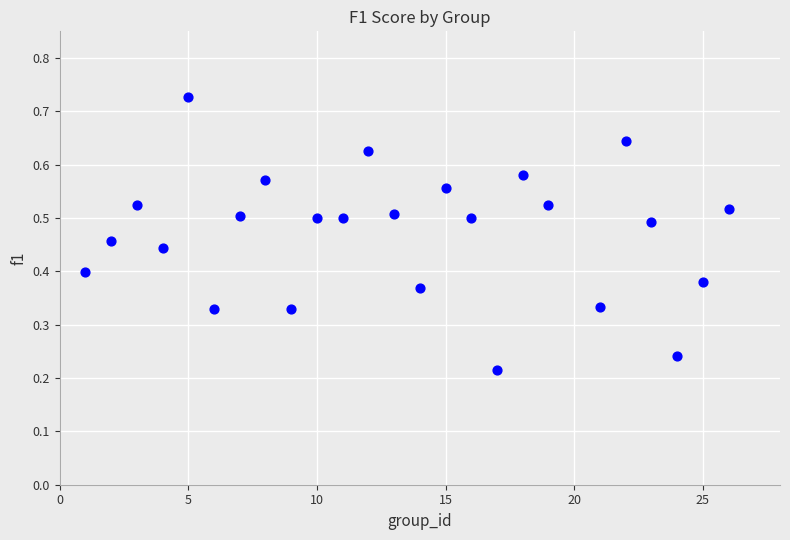

What is the range of X values (max minus min)?

25.0